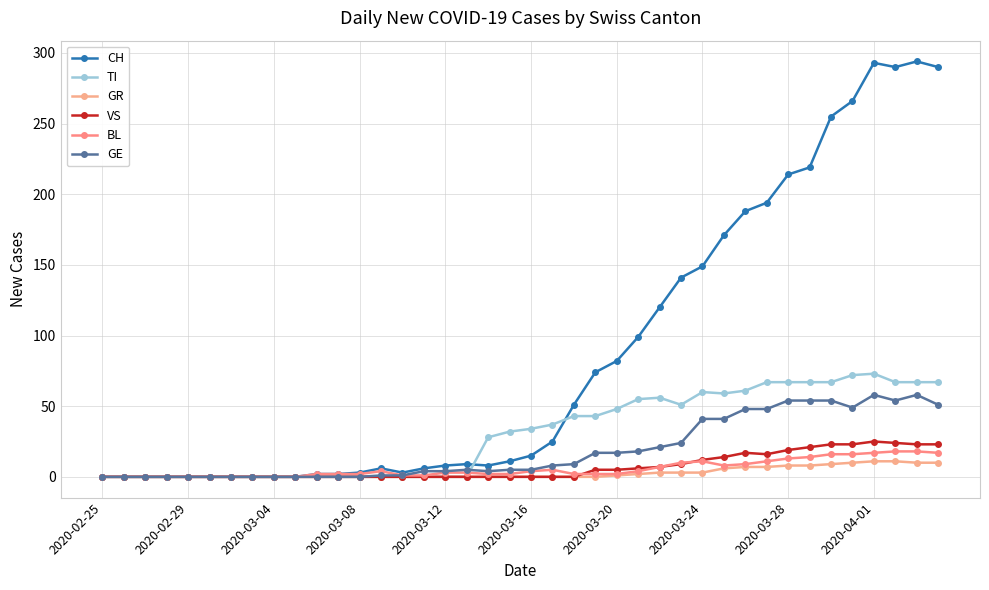

Which series has the largest total across all categories?

CH